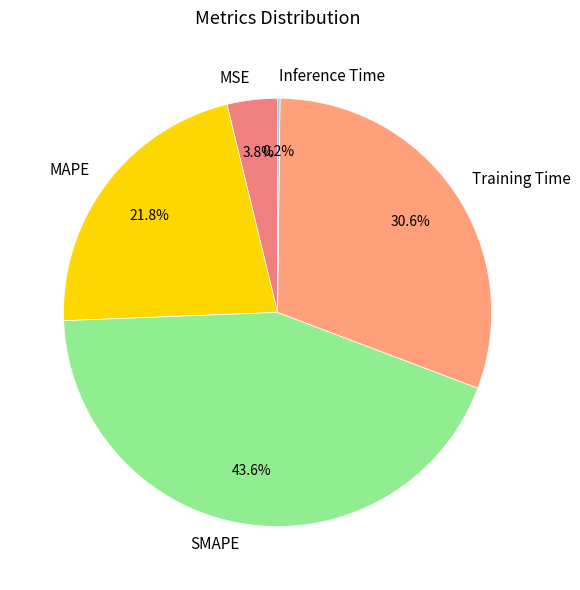

True or false: MAPE accounts for 22% of the total.

True